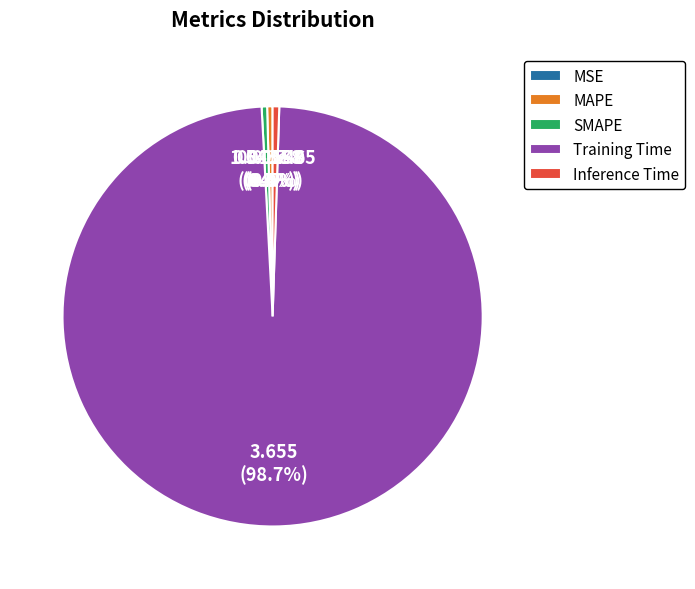

To the nearest percent, what is the average slice percentage?

20%